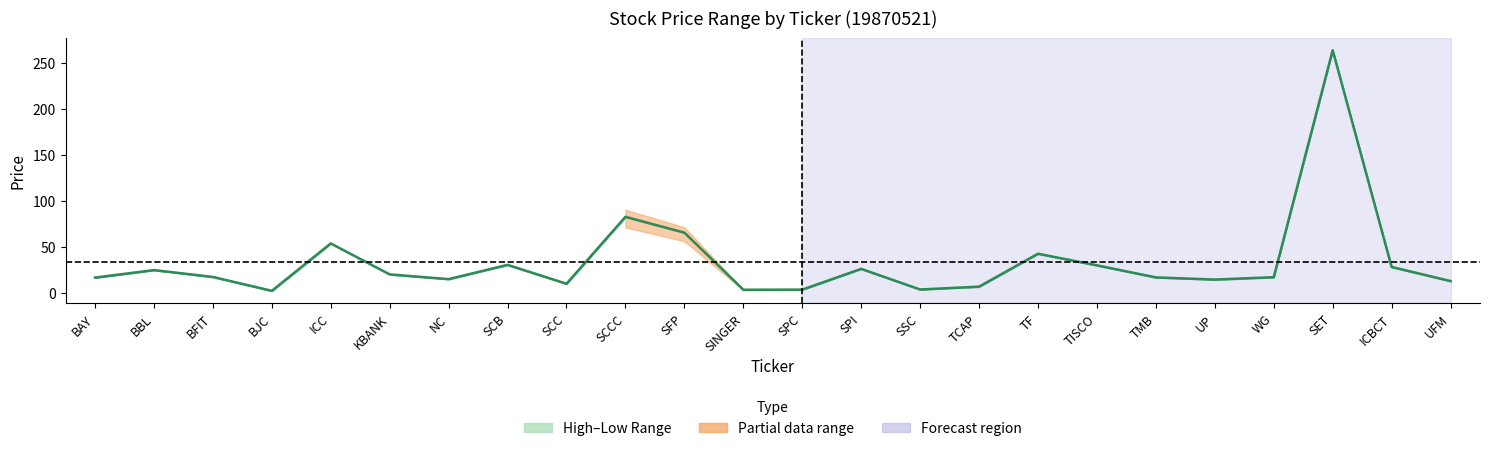

Reading right to left, extract all data points from this chart.

12.8	28.2	264.0	17.0	14.5	16.8	29.9	42.6	6.8	3.6	26.1	3.5	3.4	65.5	82.7	9.9	30.5	14.9	20.1	53.8	2.2	17.3	24.8	16.6